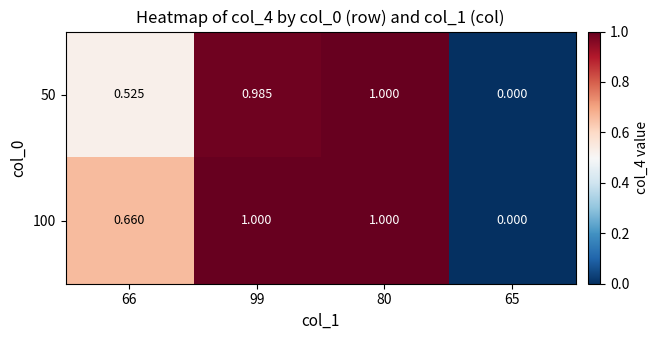

What is the total value across all series at 99?

2.0